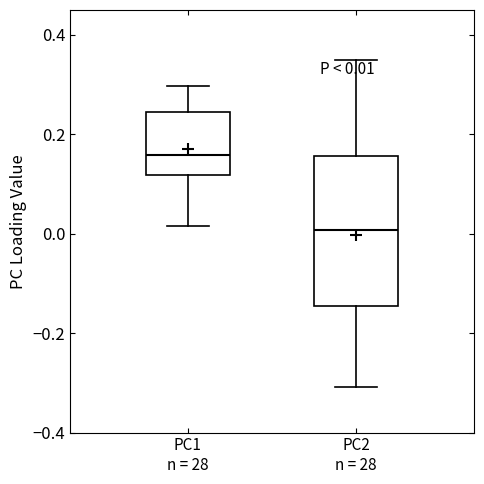

Comparing the boxes themselves (not the whiskers), which one is the tallest?

PC2 n = 28